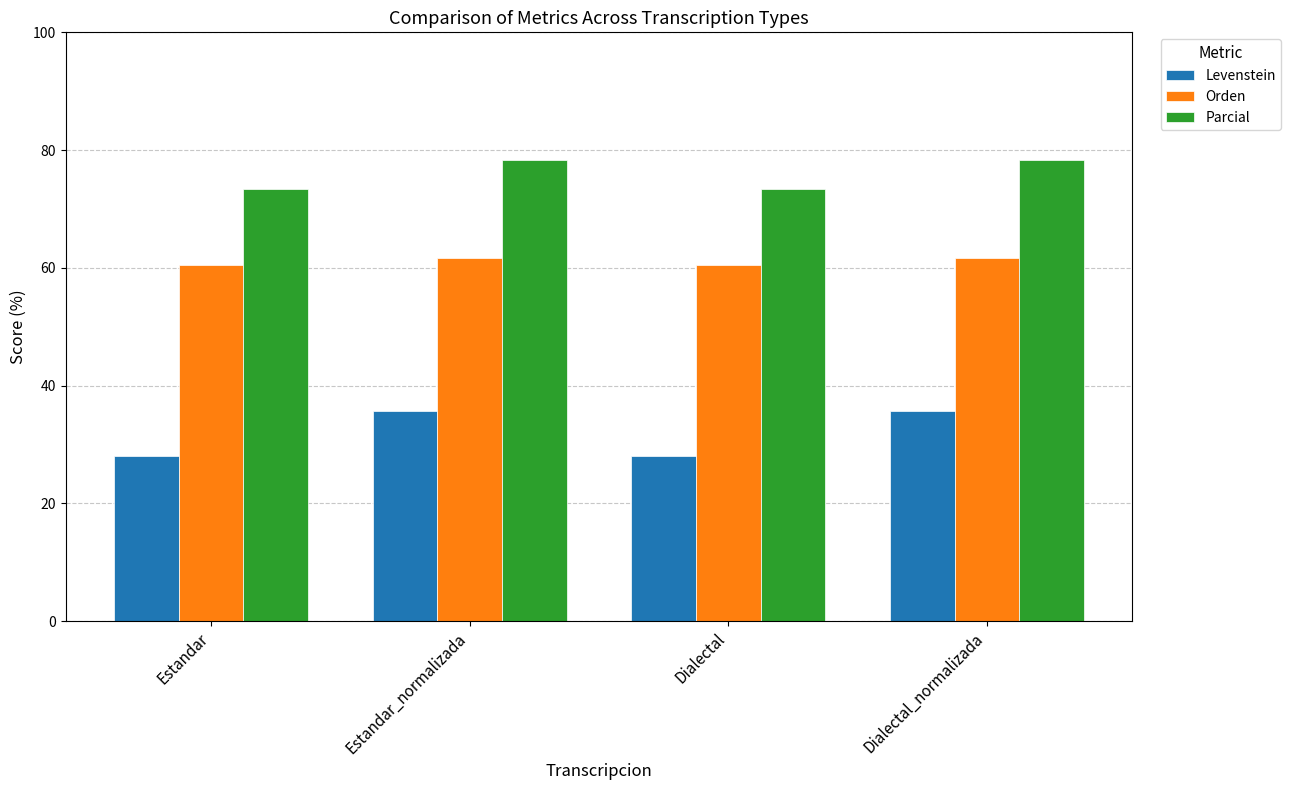

What is the label of the 4th bar from the left?

Dialectal_normalizada